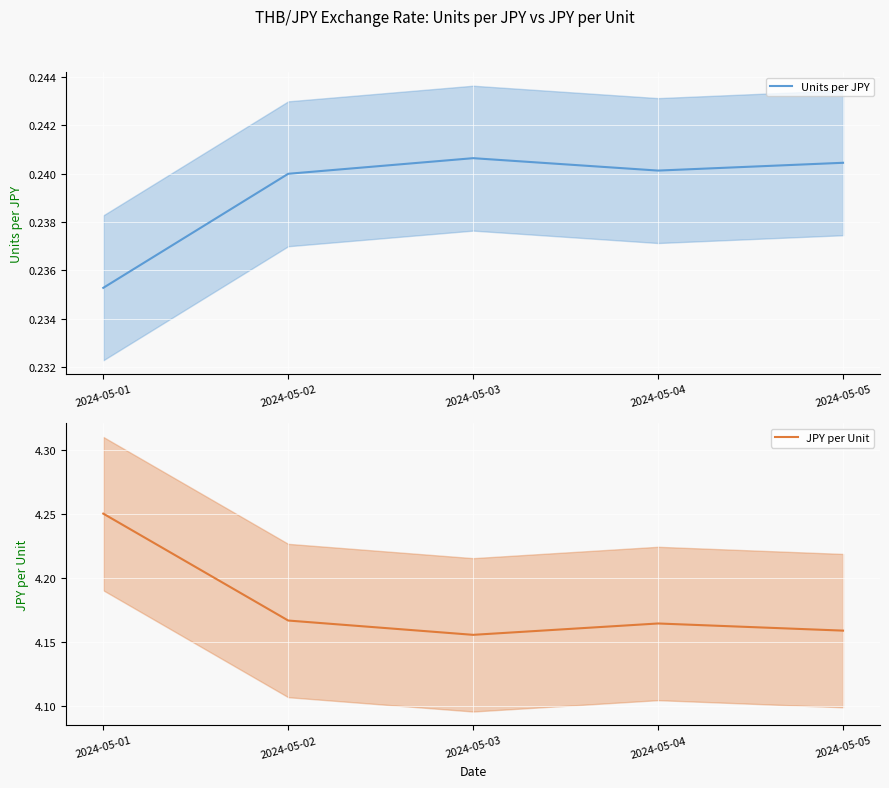

At which category does JPY per Unit reach its first local valley?

2024-05-03